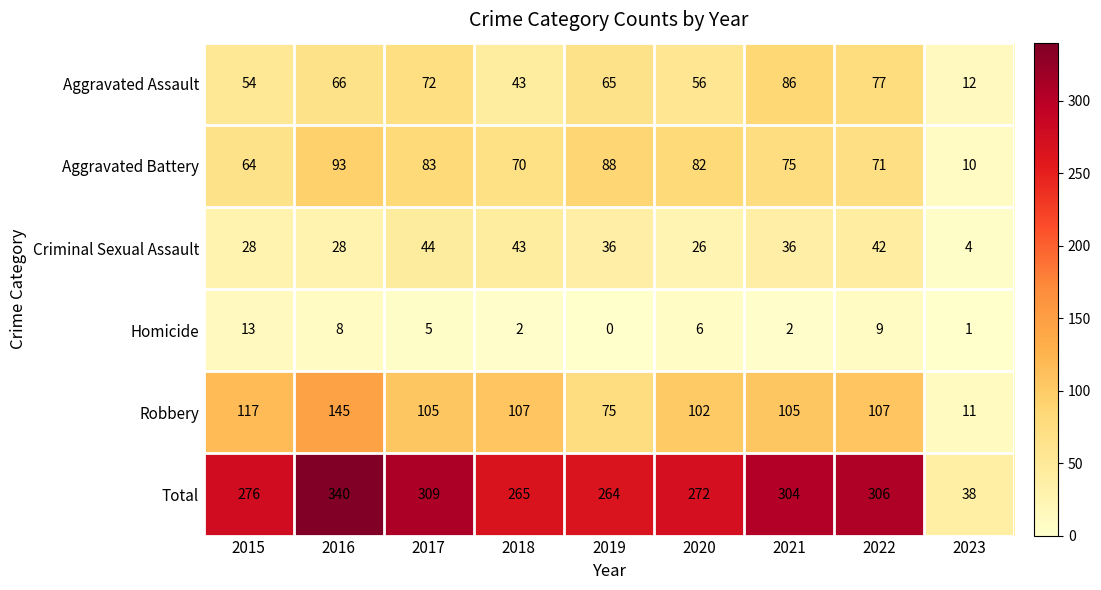

Between 2017 and 2020, which series saw the biggest shift?

Total